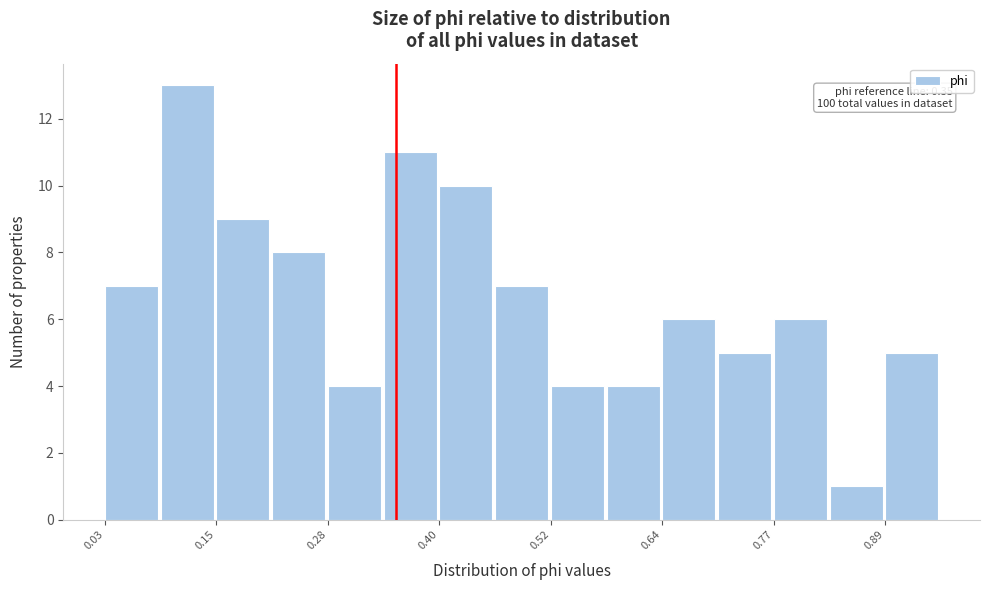

Around what value on the x-axis is the tallest bar? Give the approximate position of its centre, as read against the axis.

0.12